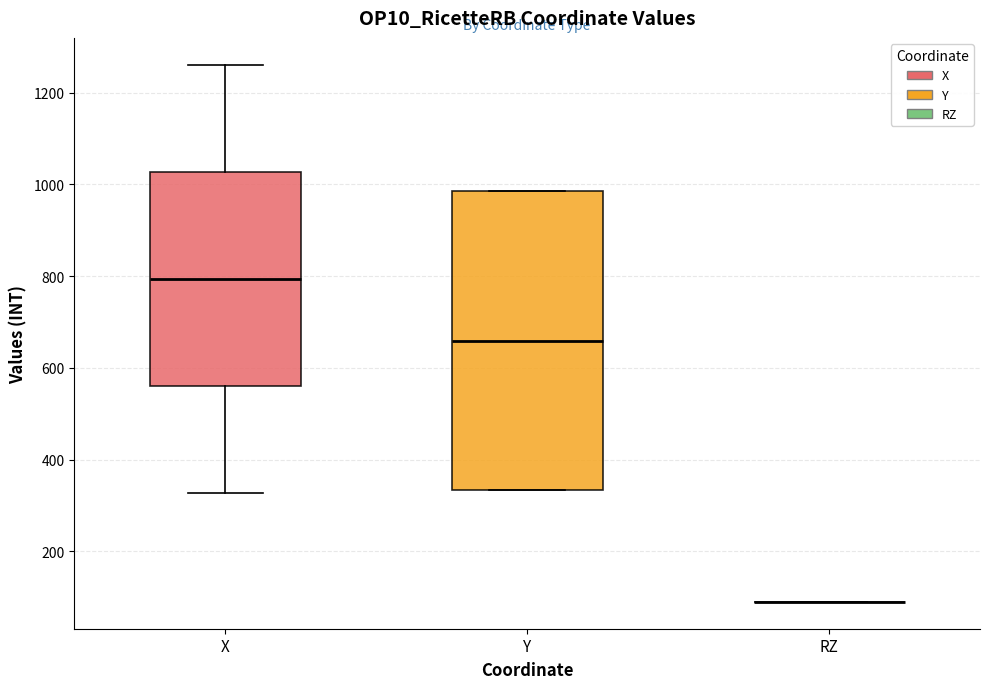

Reading left to right, read every box against the y-axis: the position of its median line, the range the box covers, and the ends of its whiskers. The values are not printed on the chart, so give them approximately, as read against the axis.

X: median 800, box 560 to 1020, whiskers 320 to 1260
Y: median 660, box 340 to 980, whiskers 340 to 980
RZ: box collapsed to a line at 100, whiskers 100 to 100